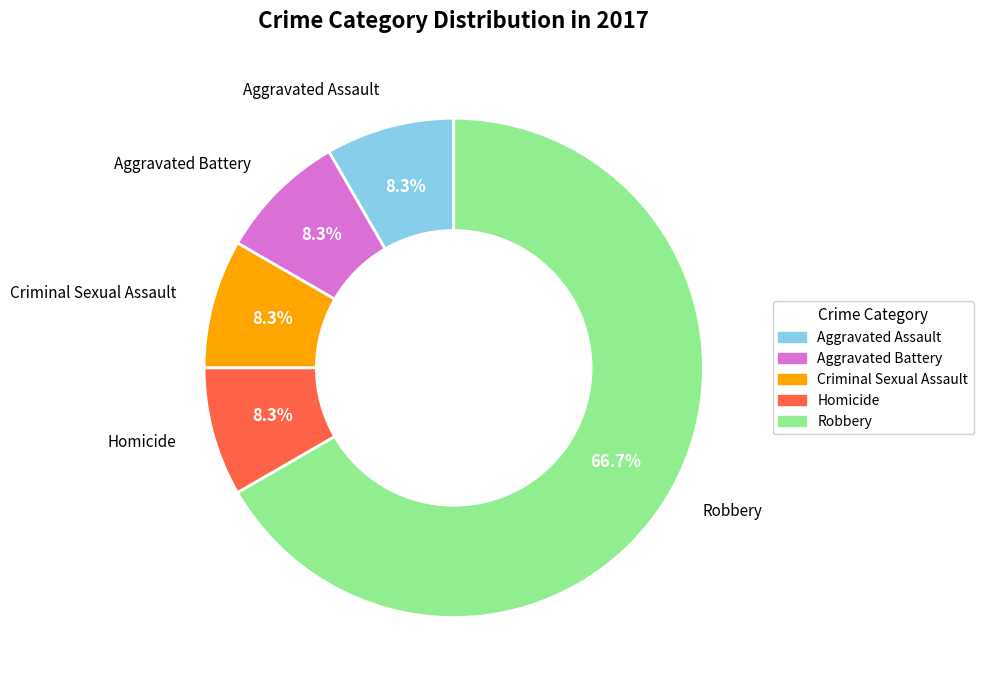

Approximately how many times larger is the value at Robbery compared to Criminal Sexual Assault?

8.0